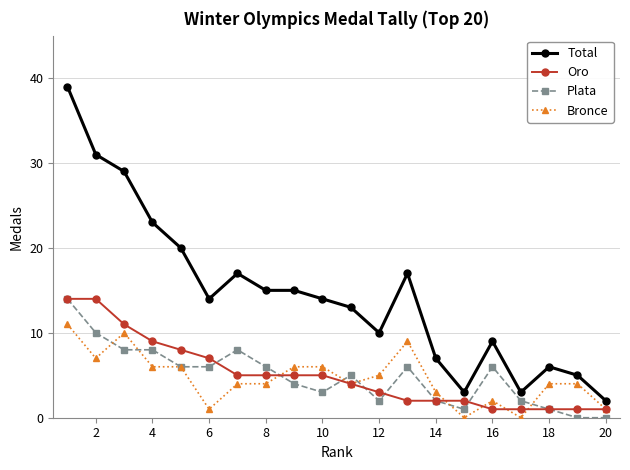

True or false: Total and Oro intersect in this chart.

False